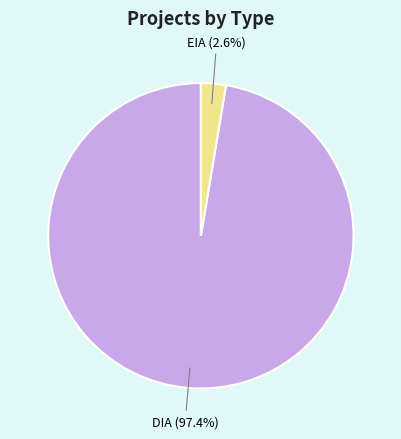

True or false: DIA accounts for 72% of the total.

False